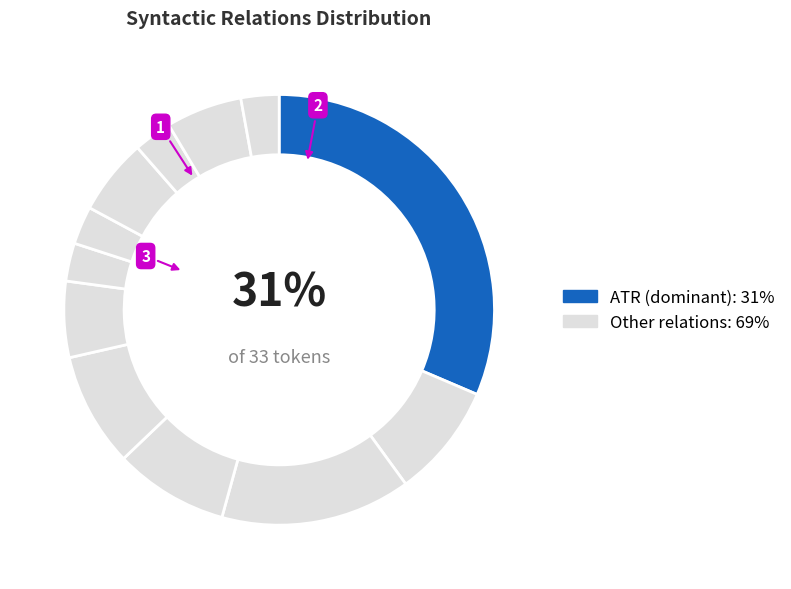

How many segments does this pie chart have?

12